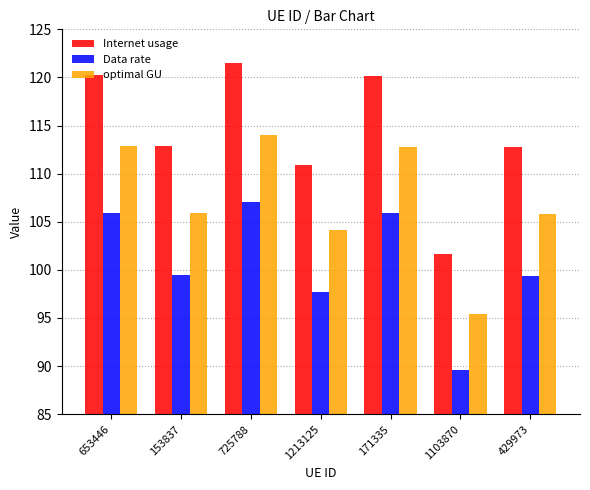

Rank the series at 725788 from highest to lowest value.

Internet usage, optimal GU, Data rate